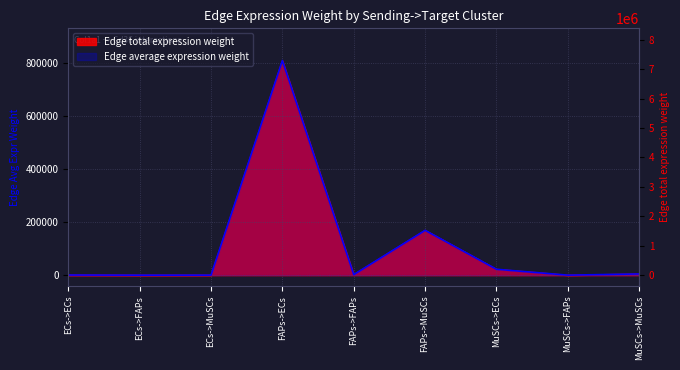

True or false: Edge average expression weight and Edge total expression weight cross at least once.

True